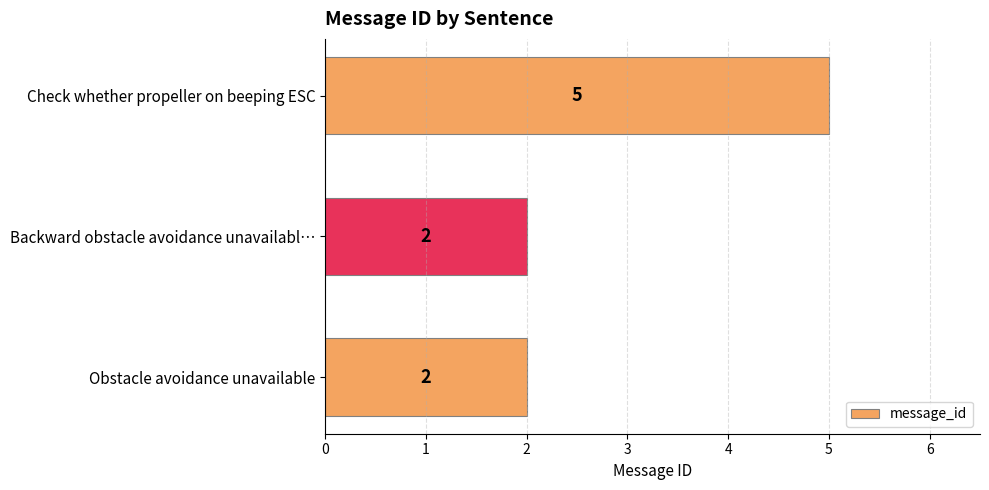

What is the maximum value shown in the chart?

5